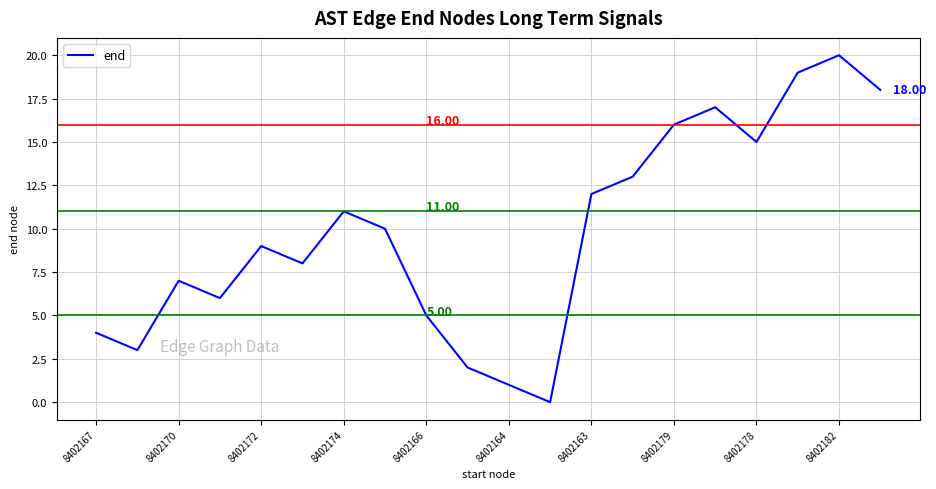

What is the difference between the maximum and minimum values?

20